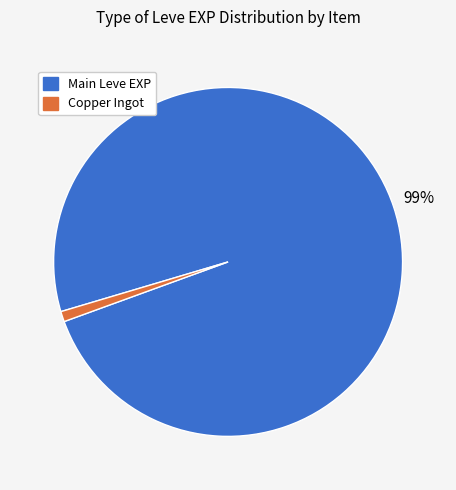

To the nearest percent, what is the difference between the largest and smallest slice percentages?

98%